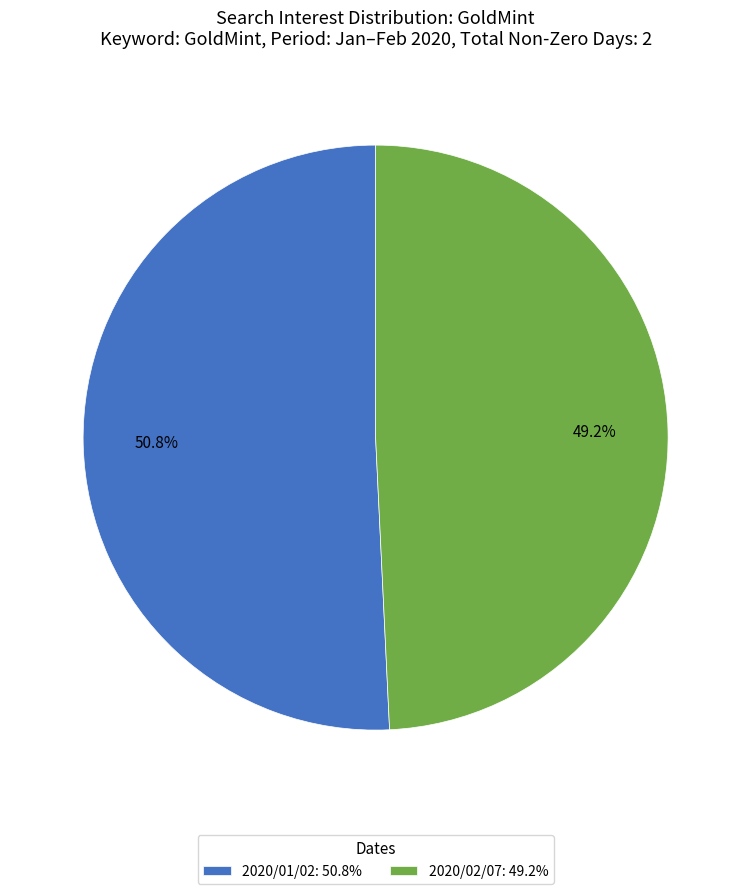

Rank the categories by value from highest to lowest.

2020/01/02: 50.8%, 2020/02/07: 49.2%